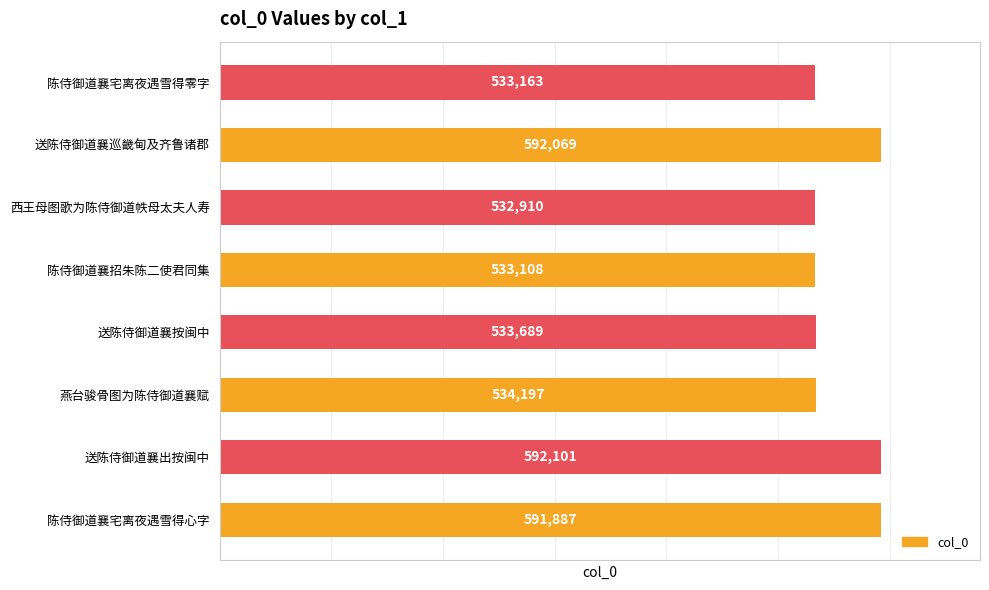

At which label is the value closest to 562505?

燕台骏骨图为陈侍御道襄赋